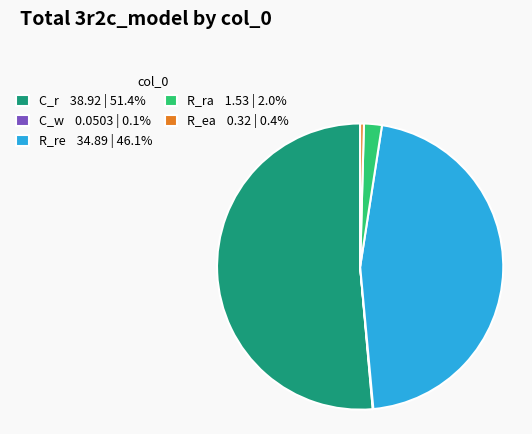

Does R_re represent more than half of the total?

No